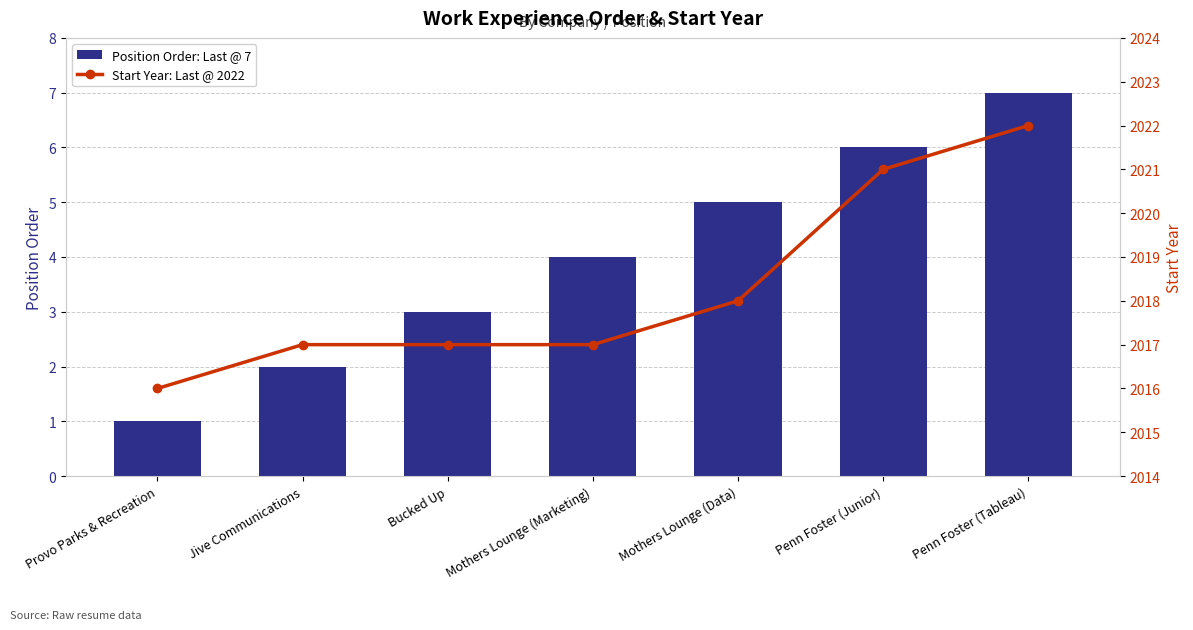

The Position Order series shows 1 at Mothers Lounge (Marketing). True or false?

False